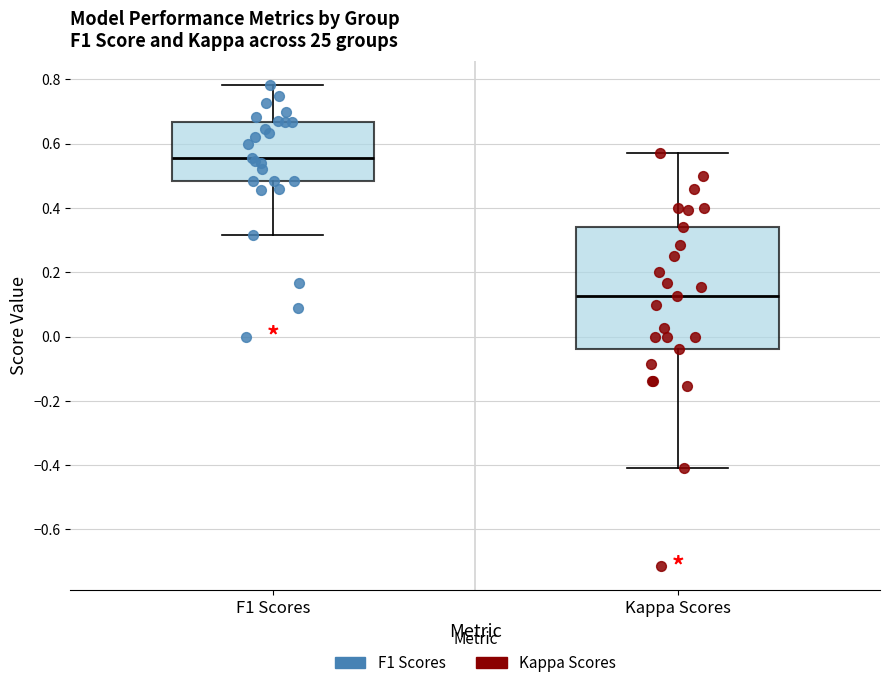

Reading left to right, read every box against the y-axis: the position of its median line, the range the box covers, and the ends of its whiskers. The values are not printed on the chart, so give them approximately, as read against the axis.

F1 Scores: median 0.56, box 0.48 to 0.66, whiskers 0.32 to 0.78
Kappa Scores: median 0.12, box -0.04 to 0.34, whiskers -0.40 to 0.58